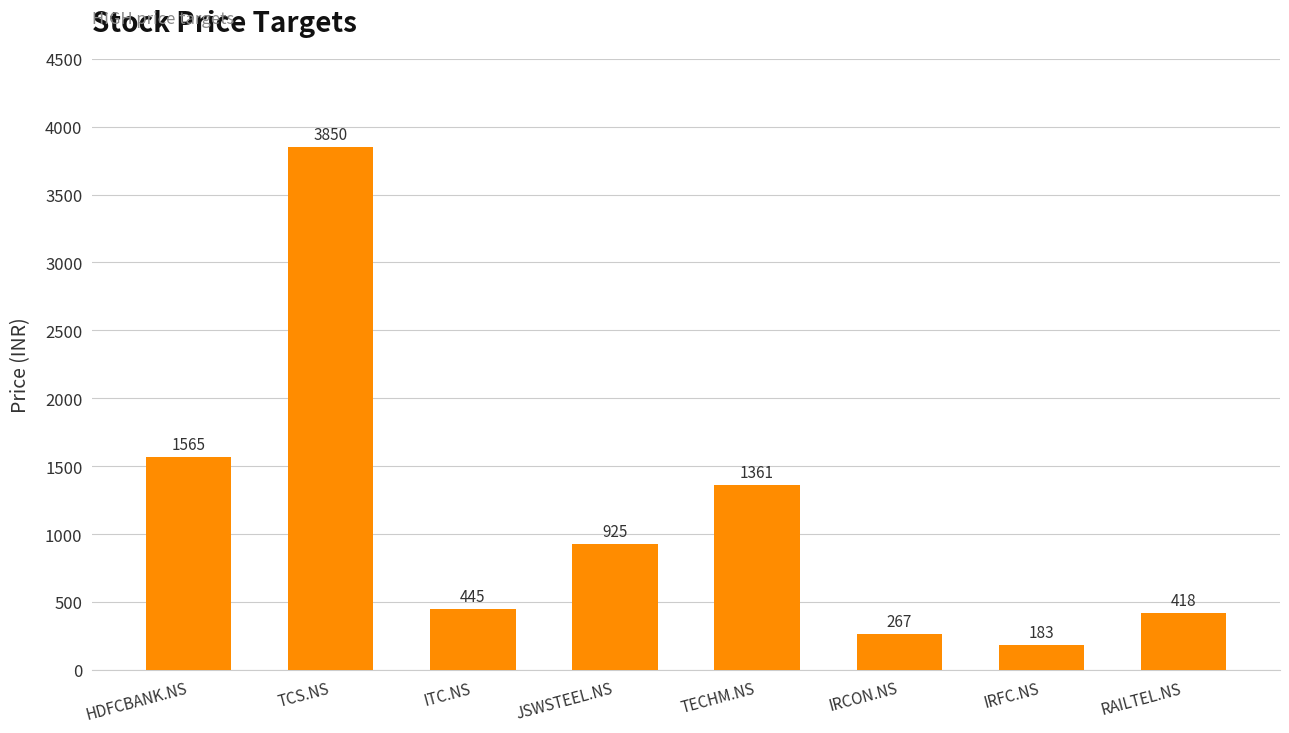

Is it true that the value at HDFCBANK.NS is 1565?

True